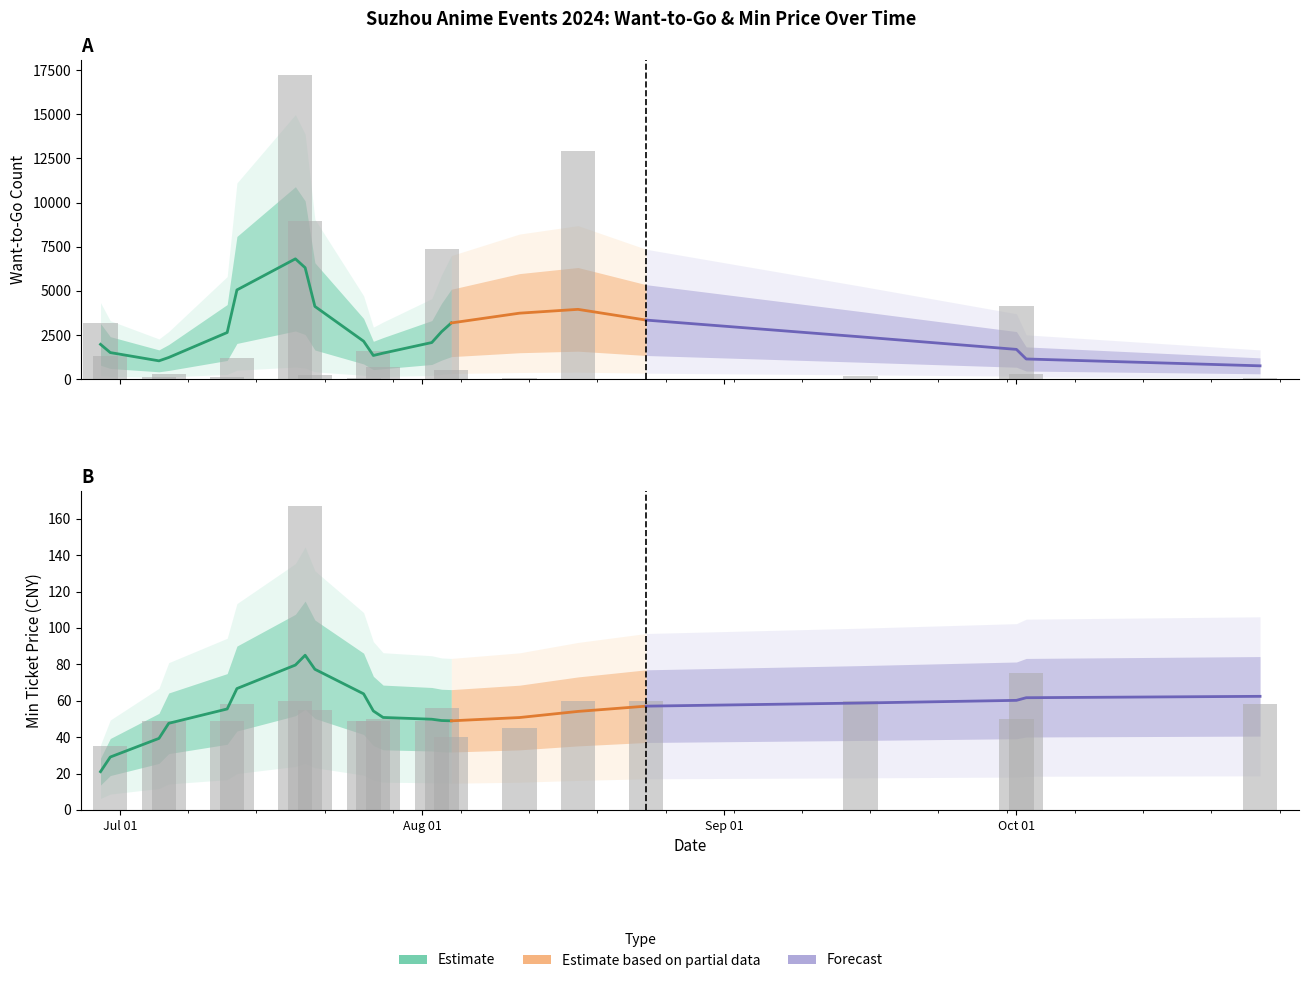

The 想去人数 (Want to Go) series shows 20 at 2024-08-11. True or false?

False